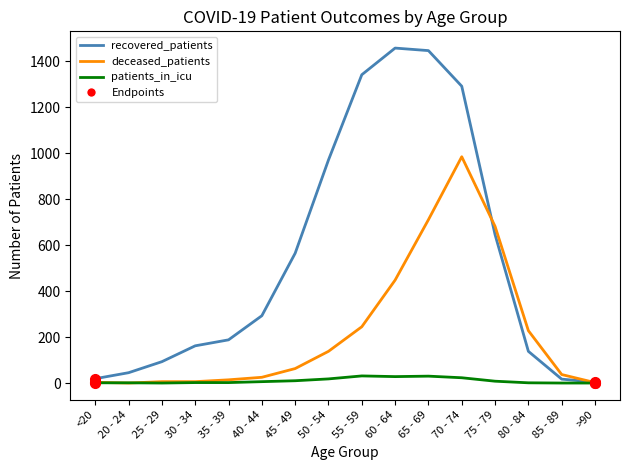

Which series has the largest range (max minus min)?

recovered_patients